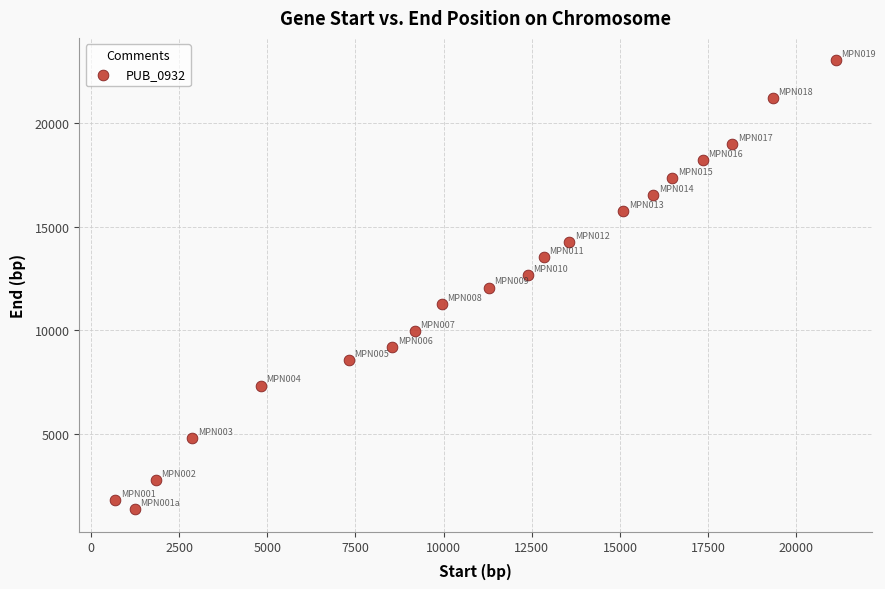

What is the range of Y values (max minus min)?

21635